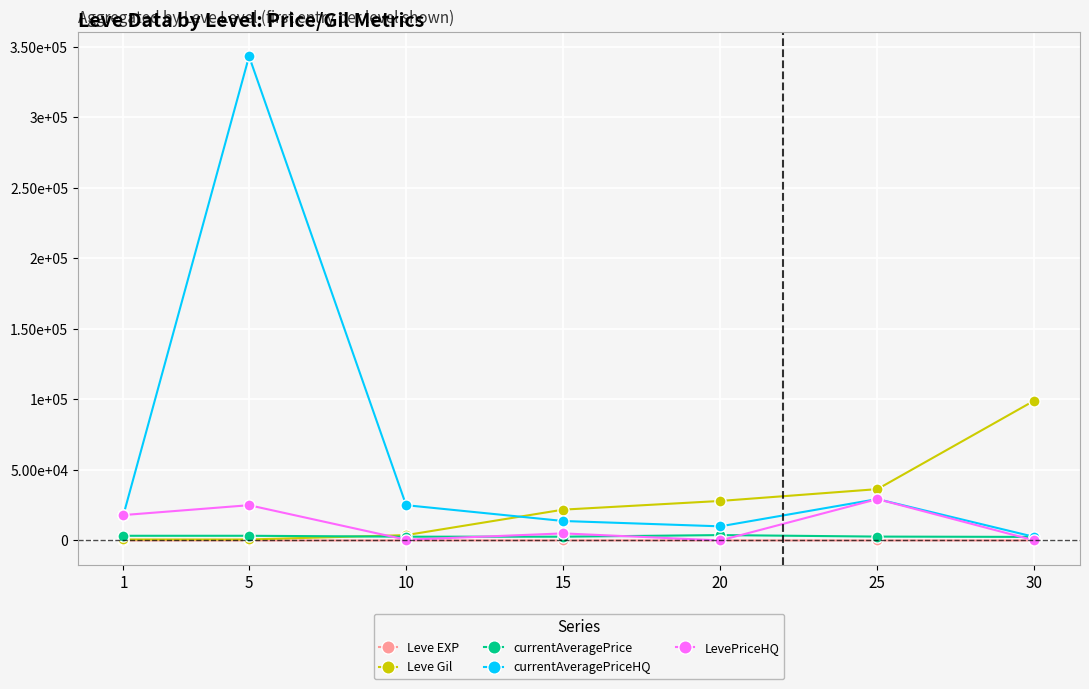

Does the chart have visible grid lines?

Yes